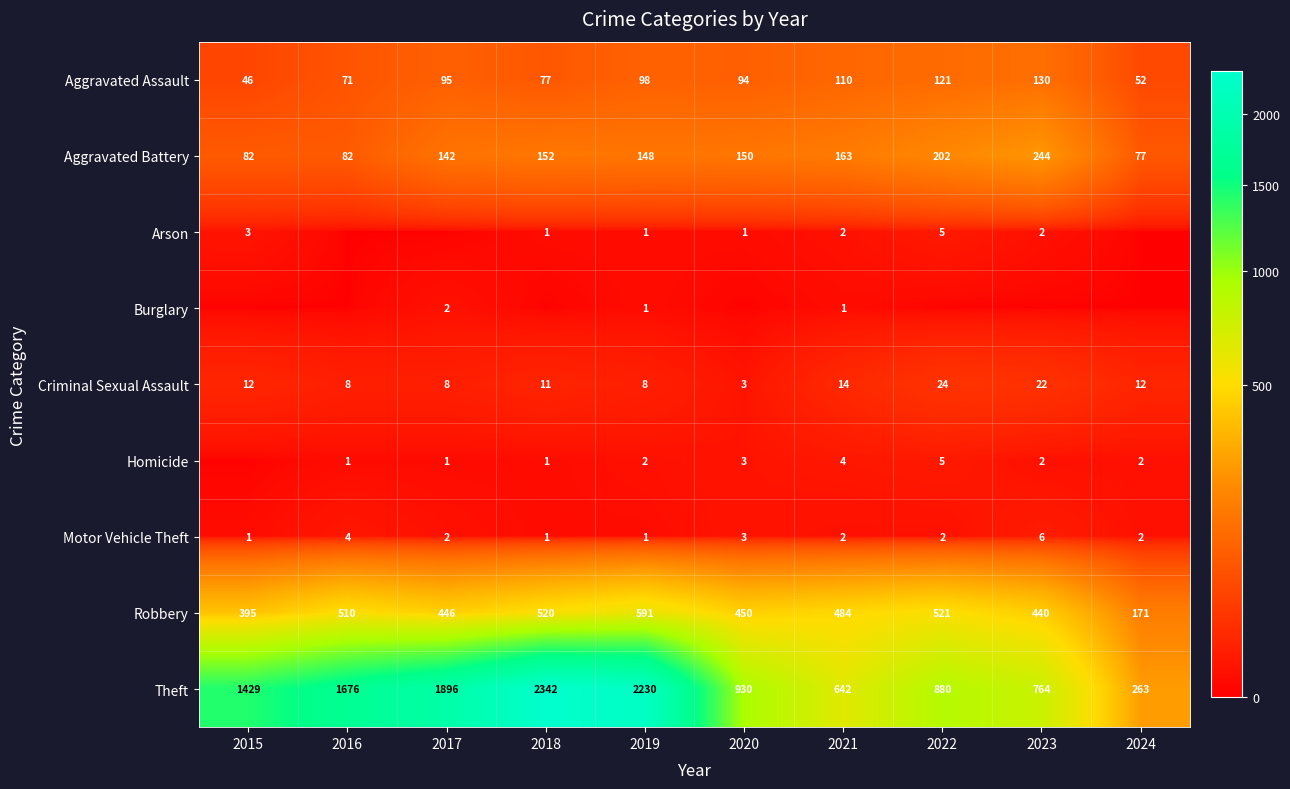

Is the value of Aggravated Assault at 2018 greater than the value of Motor Vehicle Theft at 2024?

Yes